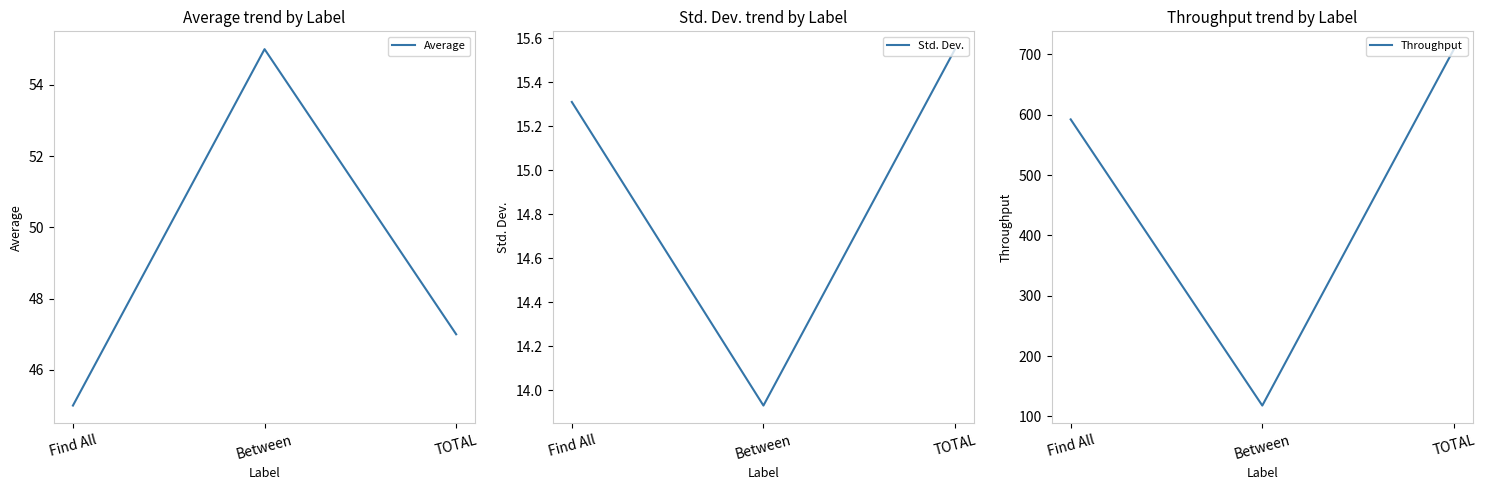

What are all the series names shown in the legend?

Average, Std. Dev., Throughput